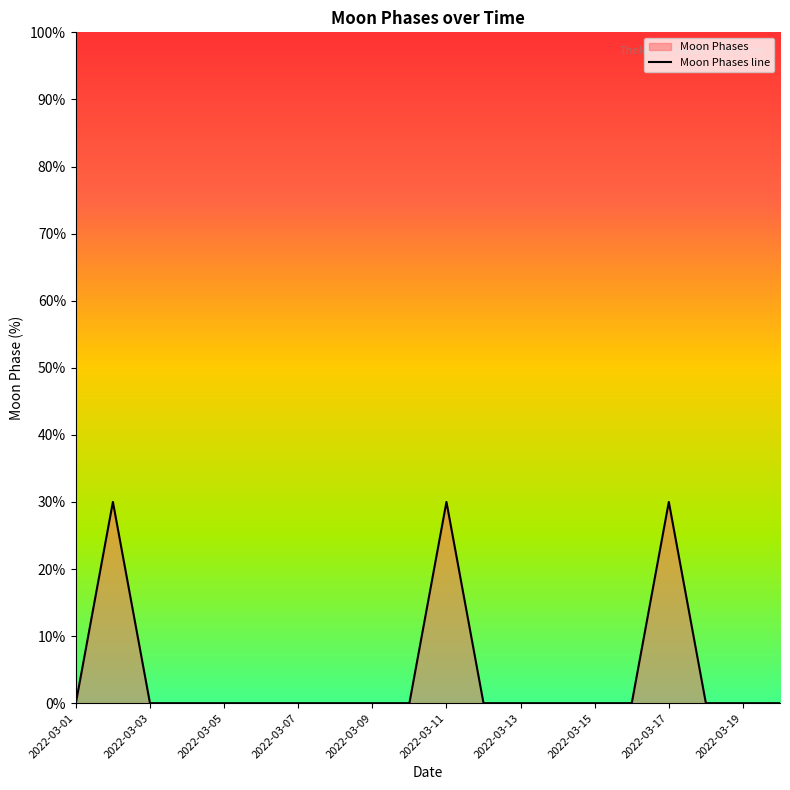

How many lines are shown in the chart?

1